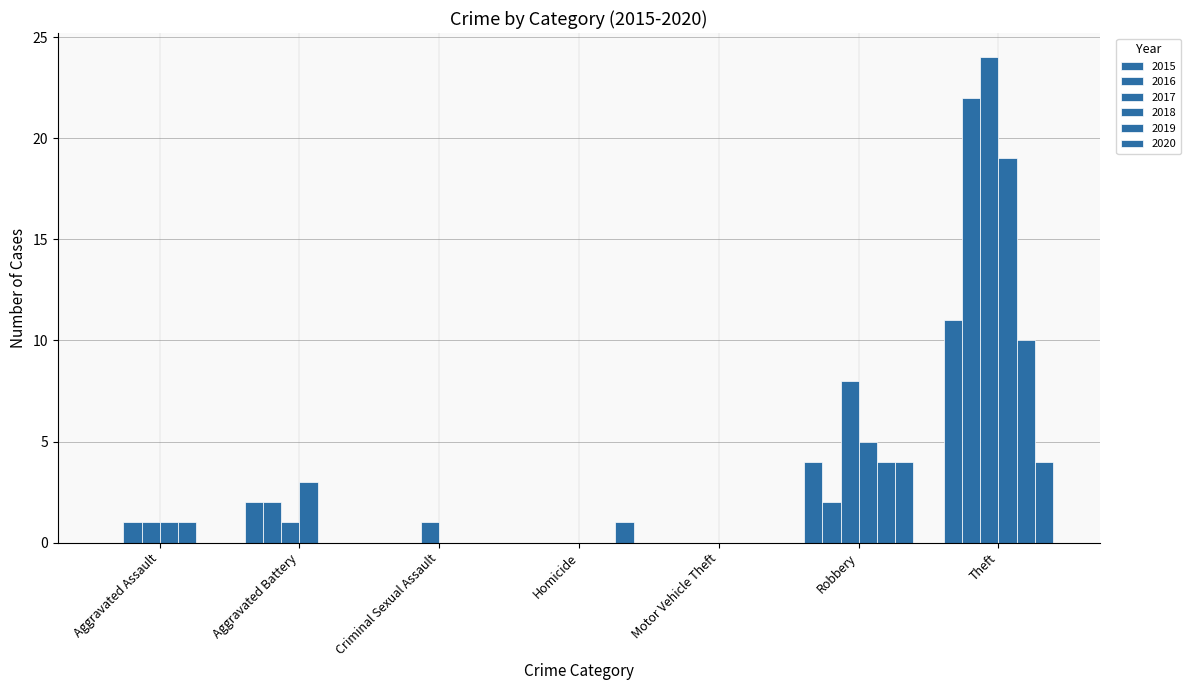

The value of 2018 at Aggravated Assault is 1. True or false?

True